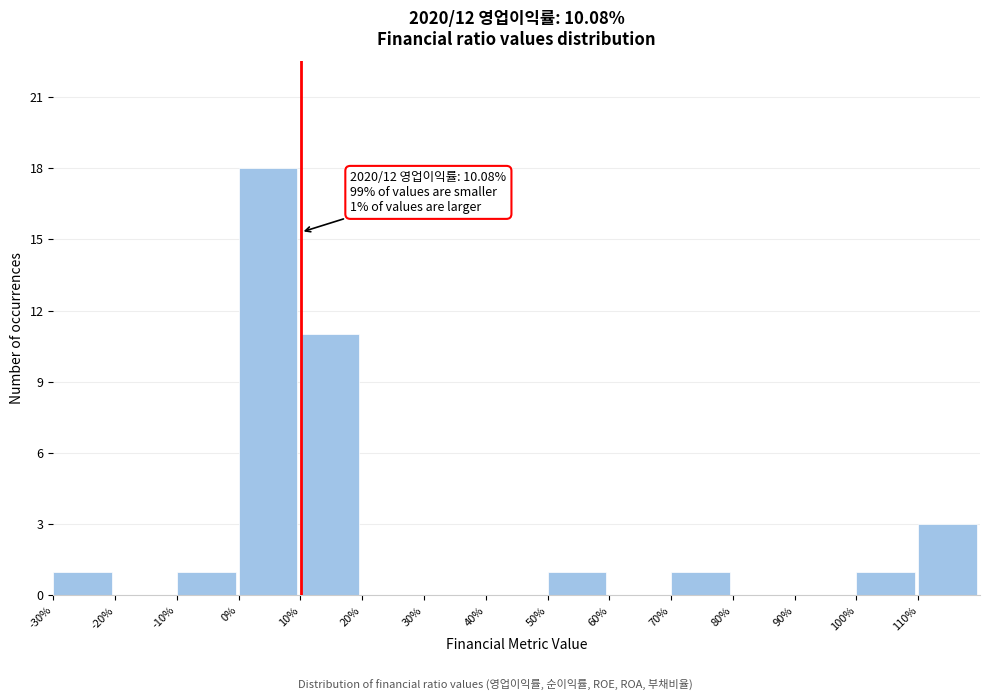

Over which range of the x-axis is the bar tallest?

0 to 10